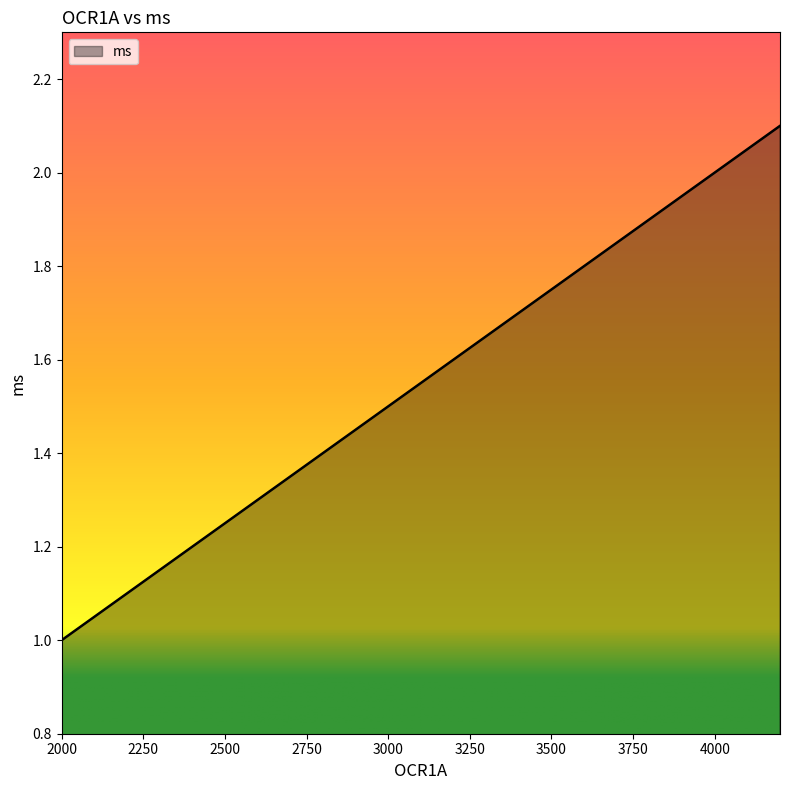

What is the minimum value shown in the chart?

1.0